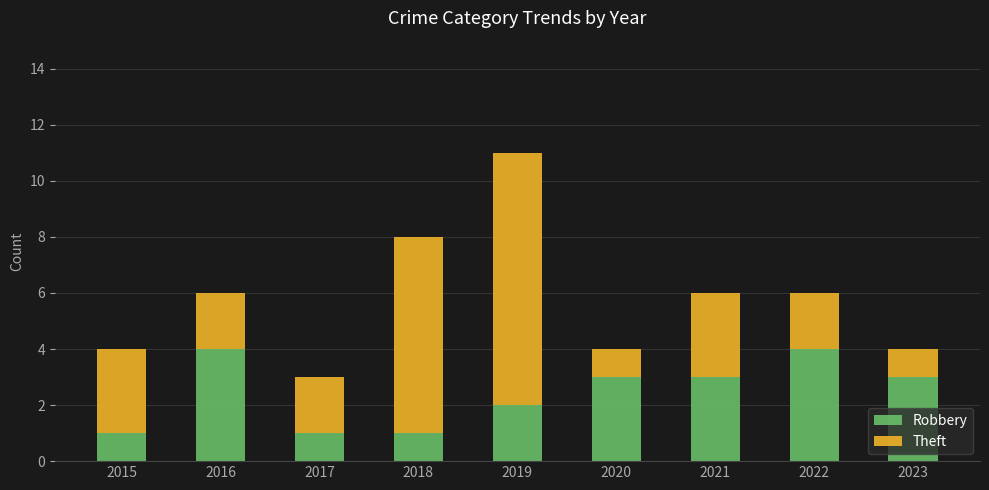

What is the total value across all series at 2022?

6